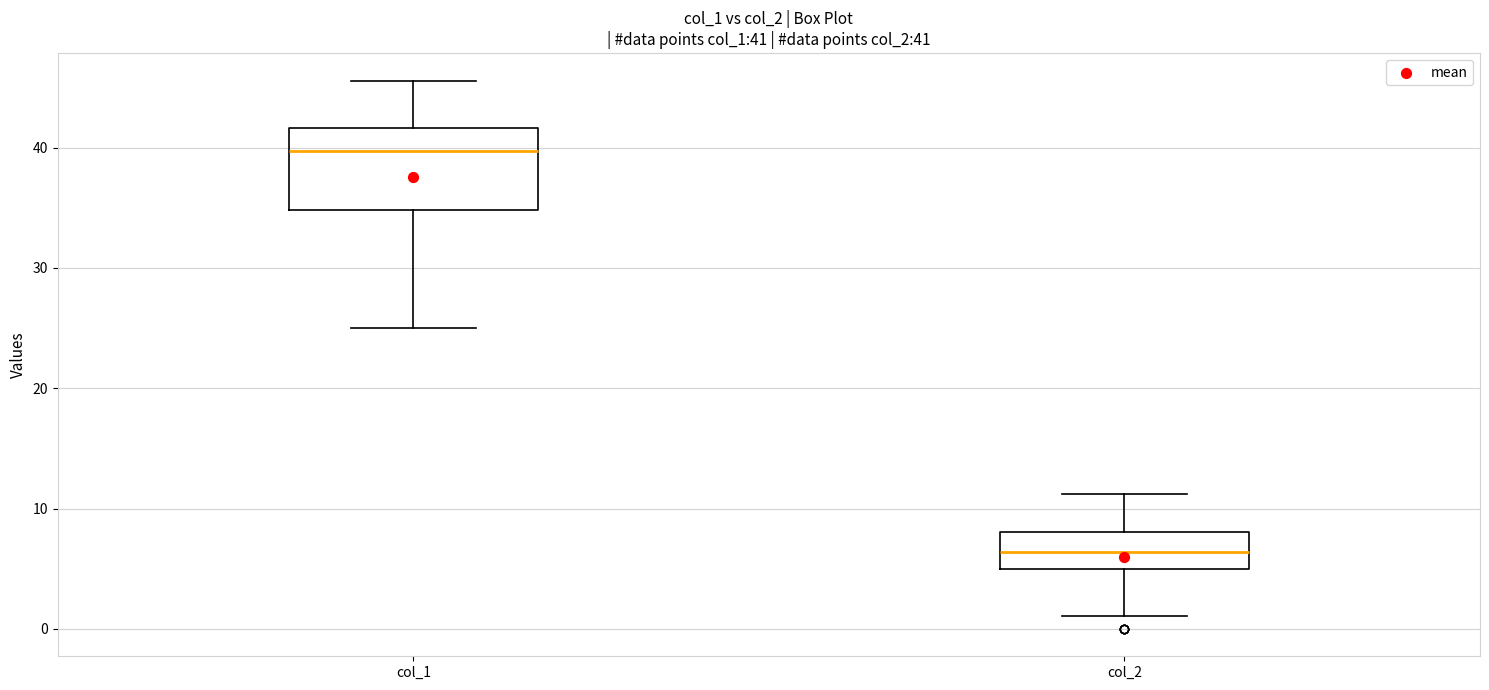

Which box has the lowest median line?

col_2